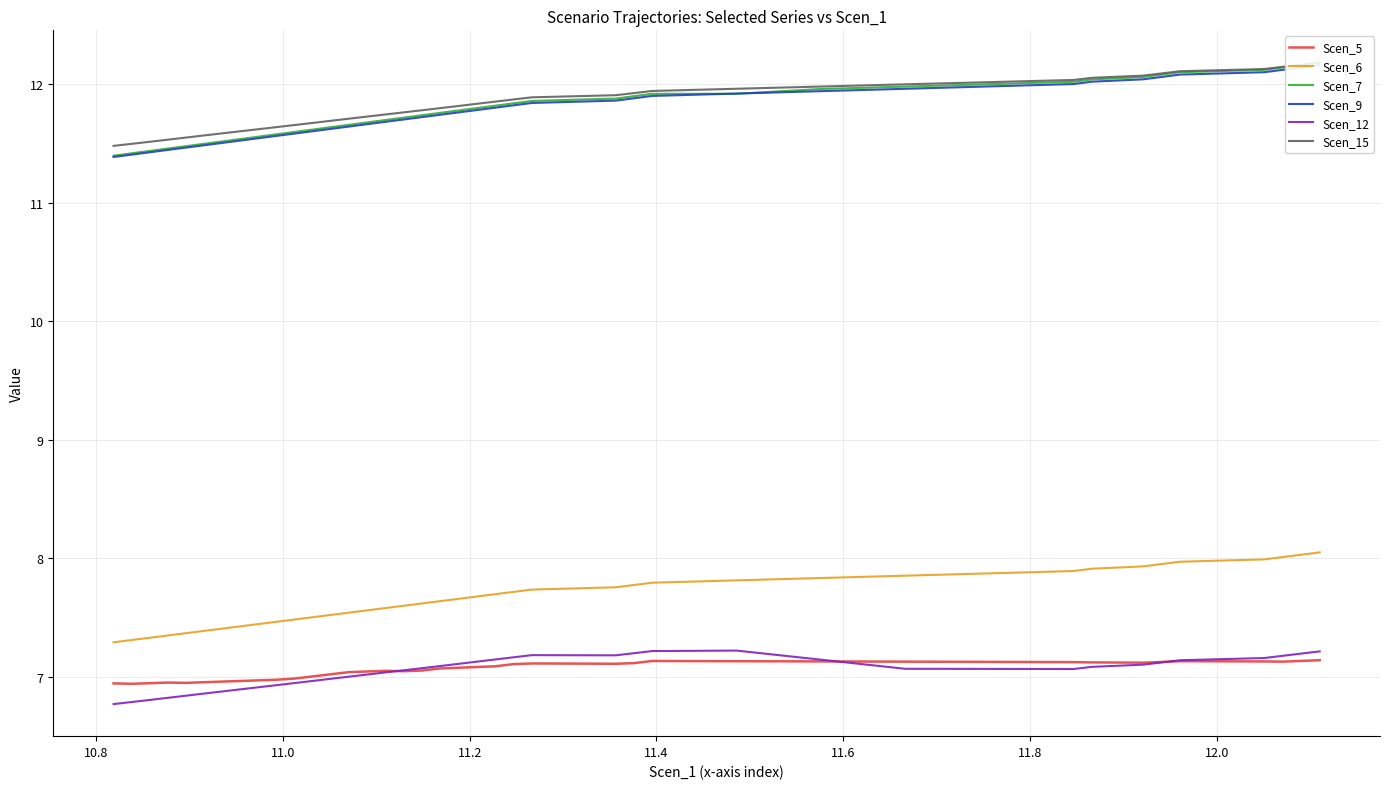

True or false: Scen_9 has more than 1 points higher than both neighbors.

False